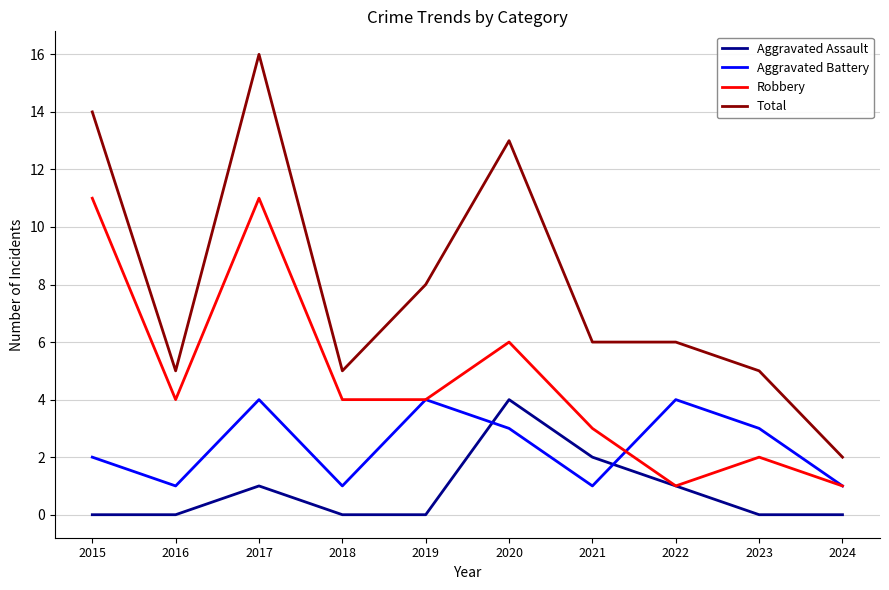

The value of Total at 2017 is 24. True or false?

False